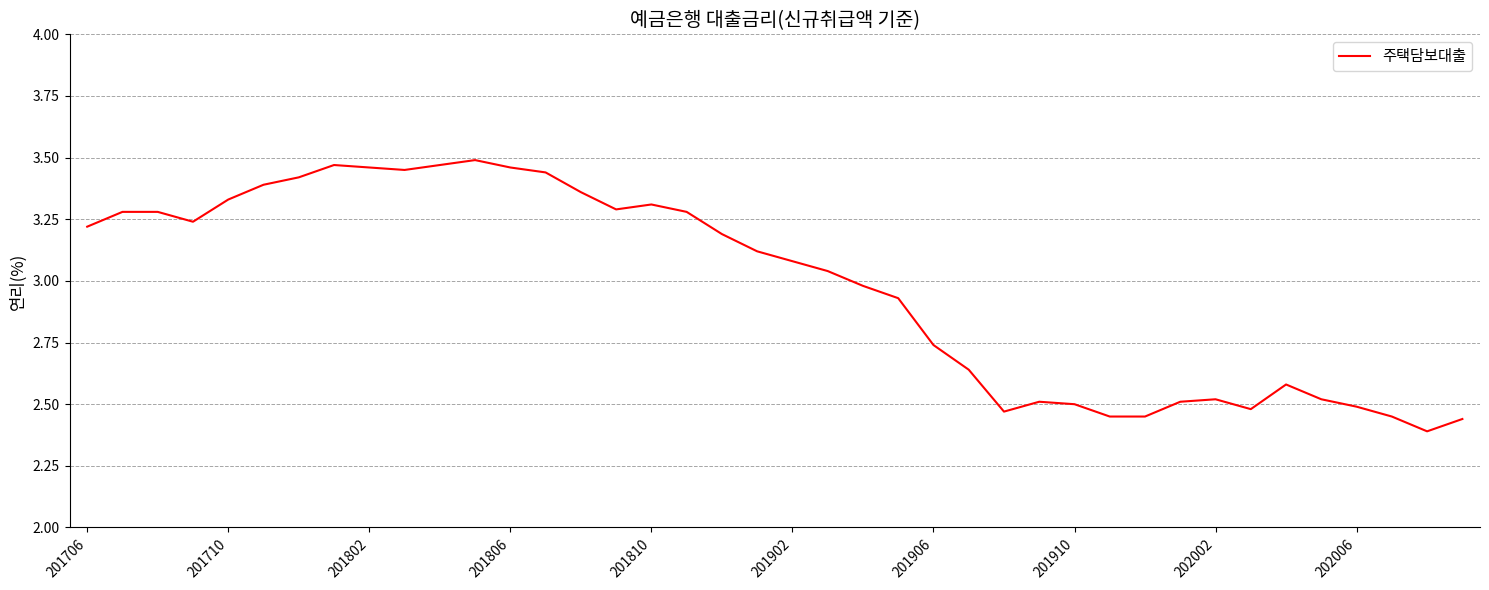

What is the difference between the maximum and minimum values?

1.1